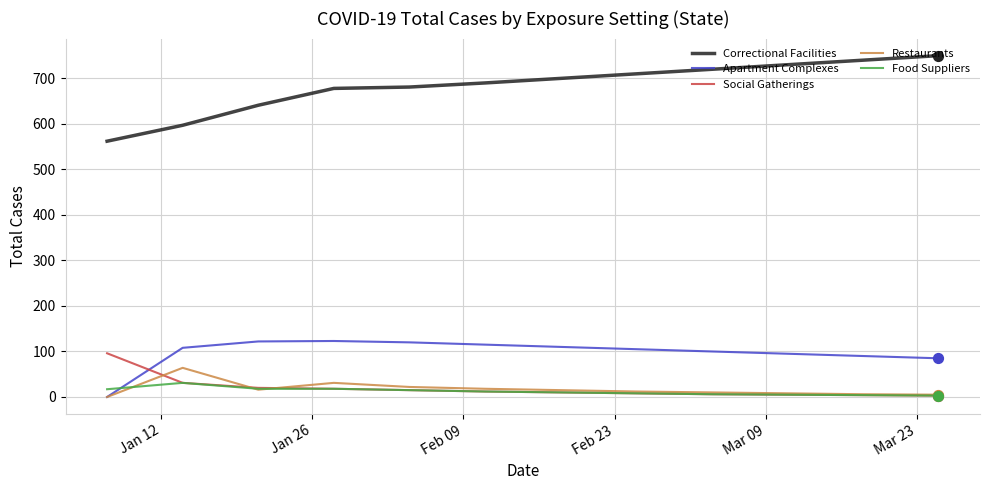

What is the maximum value for Restaurants?

64